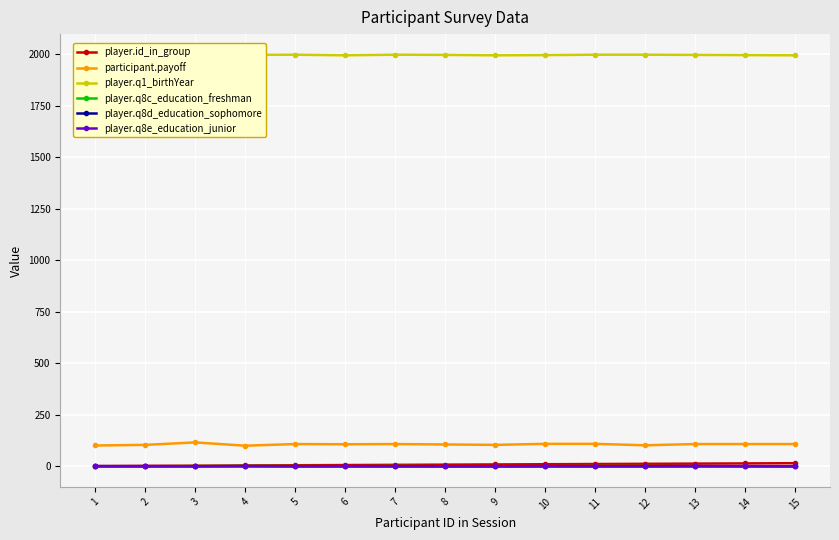

List the labels in order of participant.payoff value, largest first.

3, 10, 11, 5, 7, 13, 14, 15, 6, 8, 2, 9, 12, 1, 4